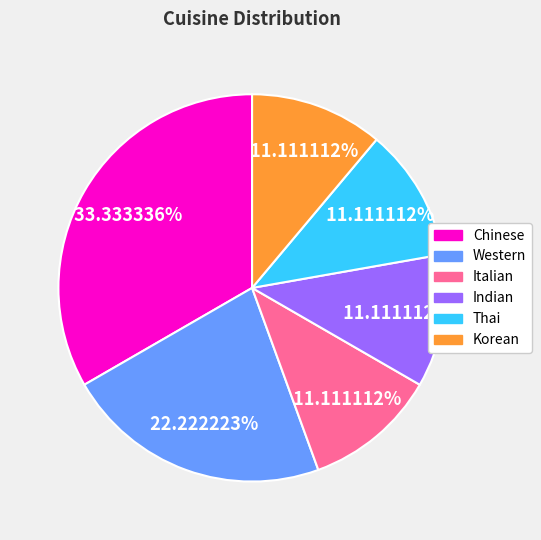

Between Korean and Western, which is larger?

Western